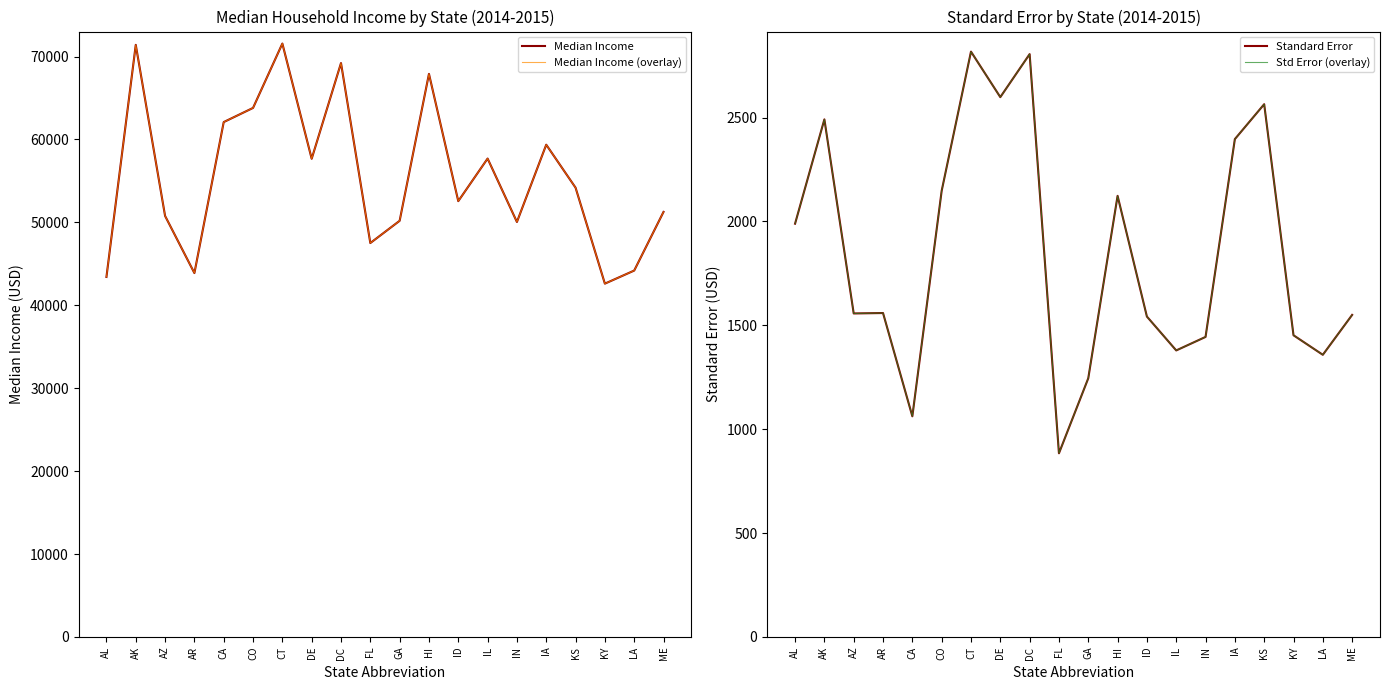

Where does the Median Income series first go above 54185?

AK